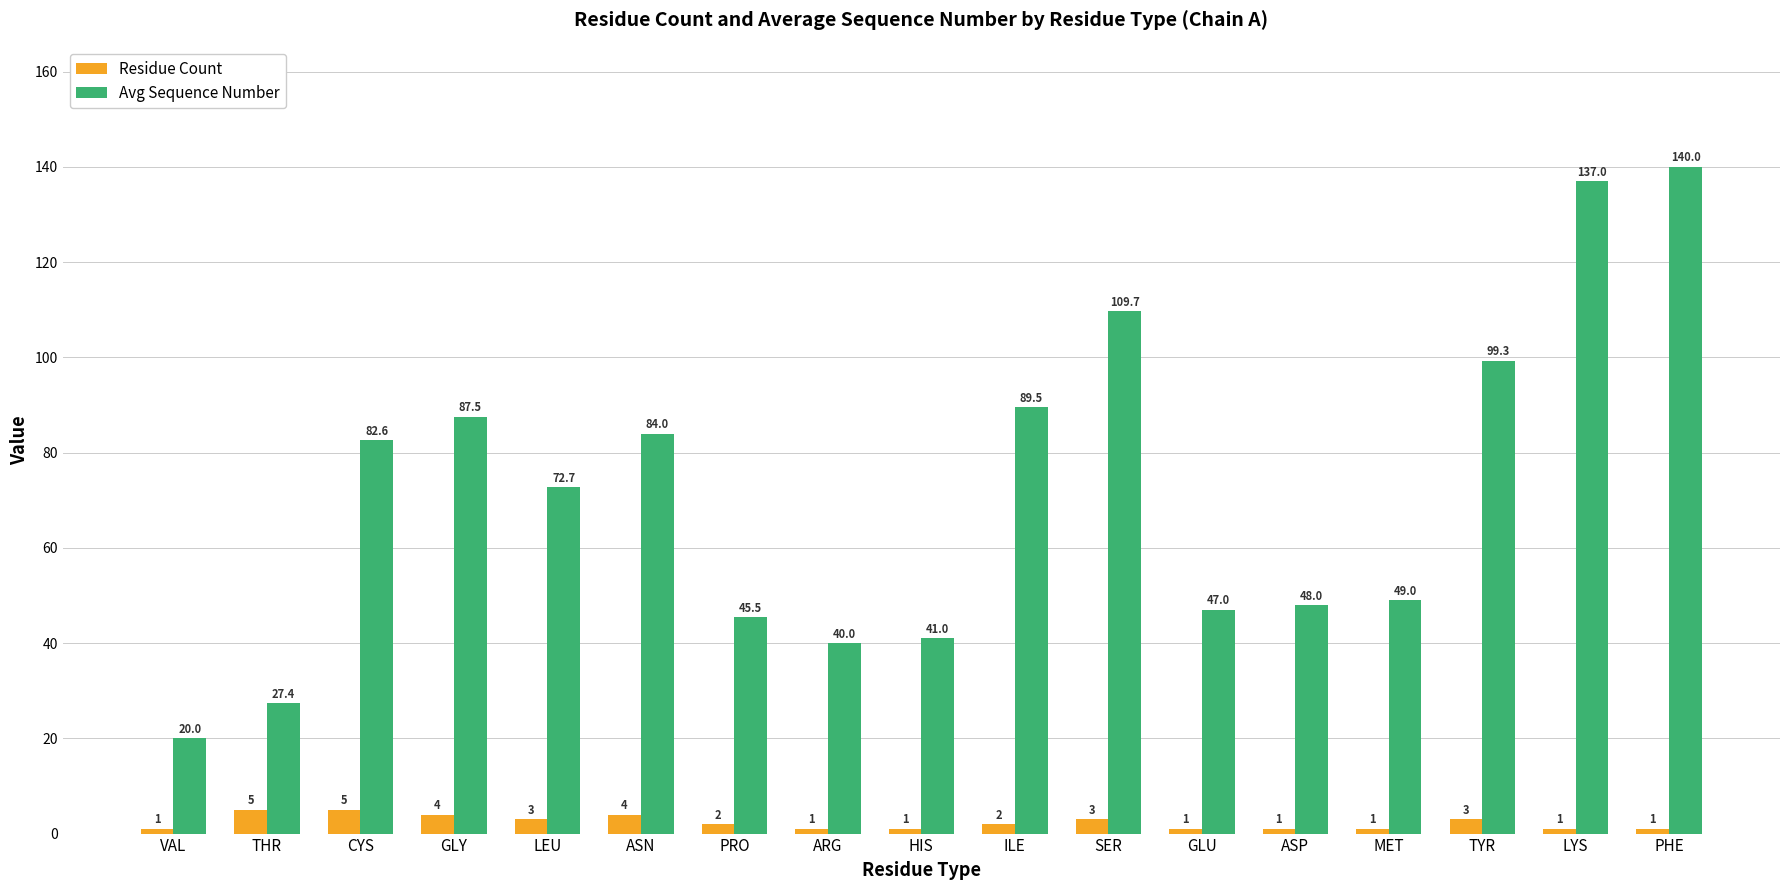

What is the label of the 1st bar from the left?

VAL